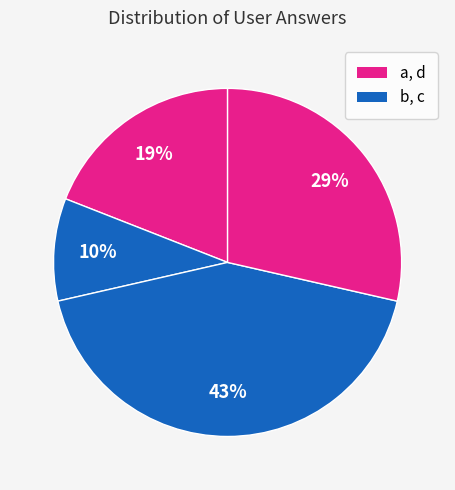

How many slices are in this pie chart?

4